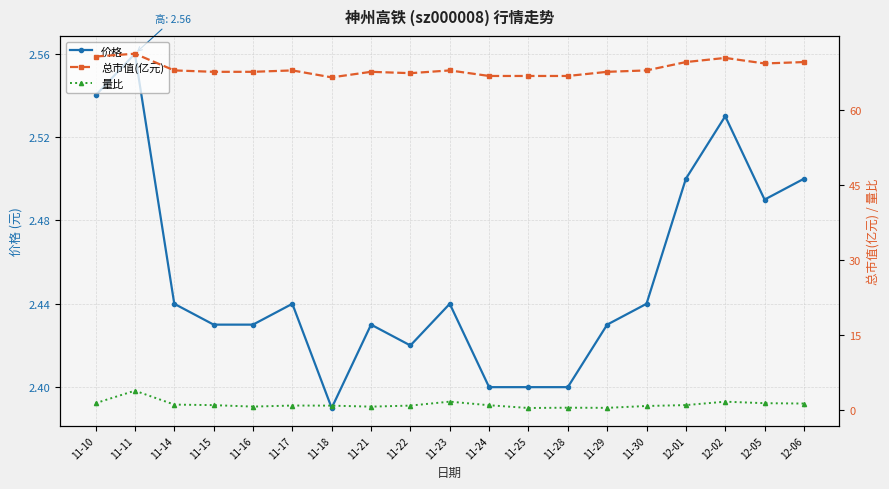

What is the total value across all series at 12-05?

73.0